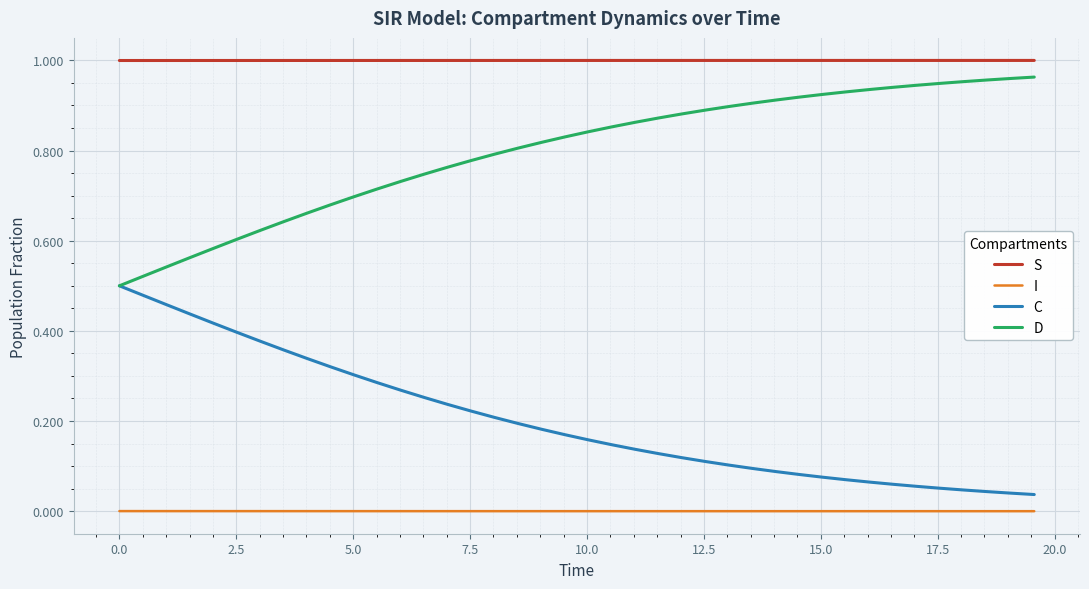

Which series has the largest total across all categories?

S